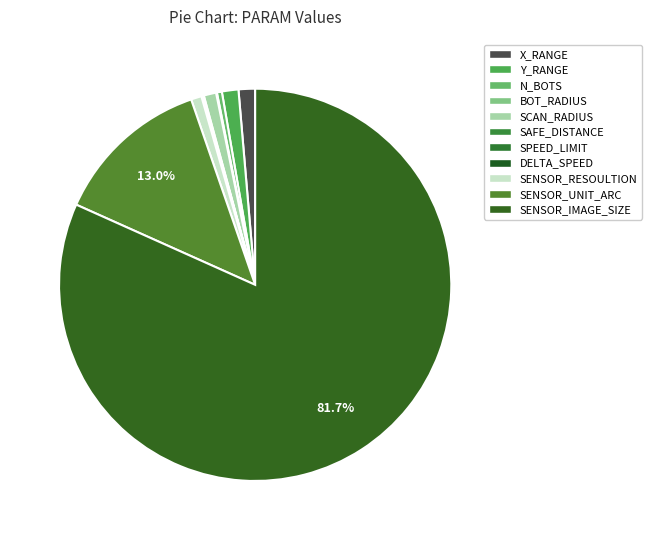

Combined, do SENSOR_IMAGE_SIZE and X_RANGE account for over 50%?

Yes